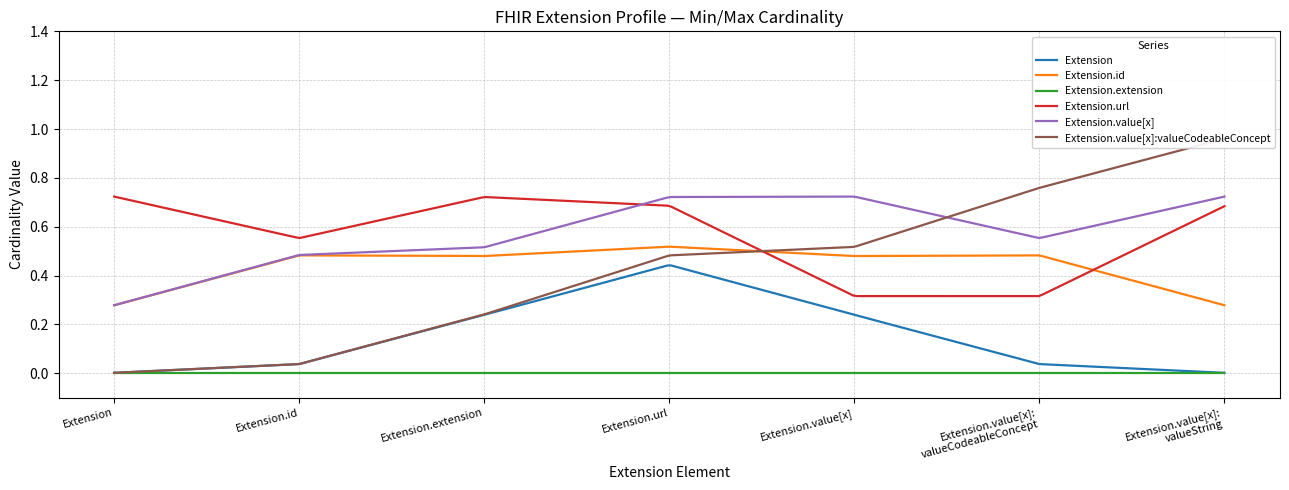

True or false: Extension.url and Extension cross at least once.

False